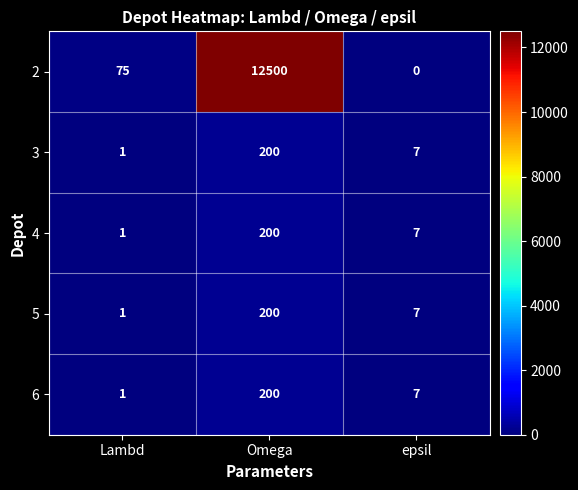

Which series changed the most between Omega and epsil?

2